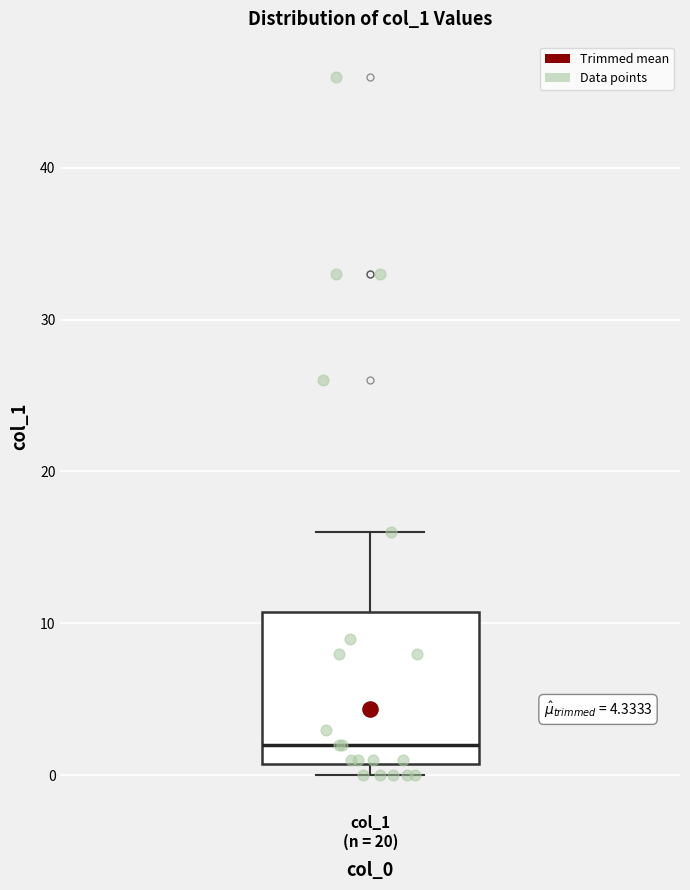

Read this box plot against the y-axis: the position of the median line, the range covered by the box, and the ends of both whiskers. The values are not printed on the chart, so give them approximately, as read against the axis.

median 2, box 1 to 11, whiskers 0 to 16